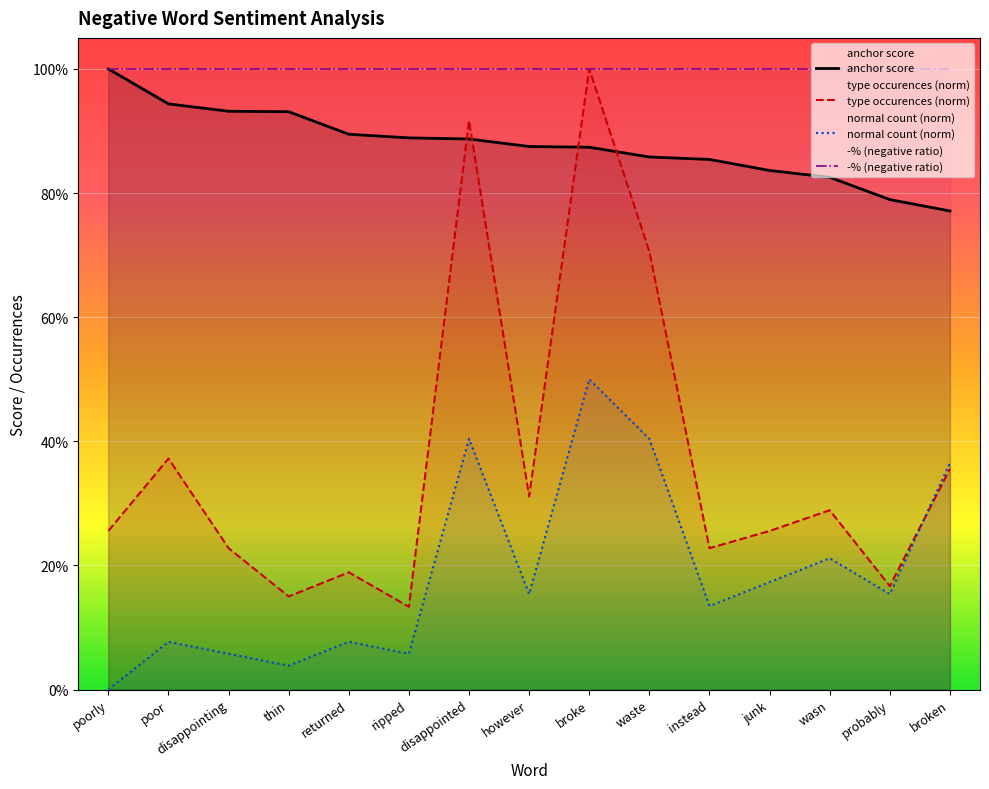

In normal (neg), how many points are lower than both neighbors (excluding endpoints)?

5